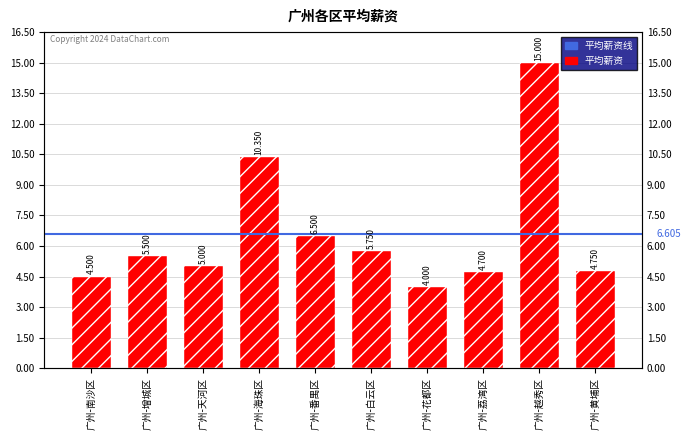

What is the ratio of the value at 广州-白云区 to the value at 广州-花都区?

1.4